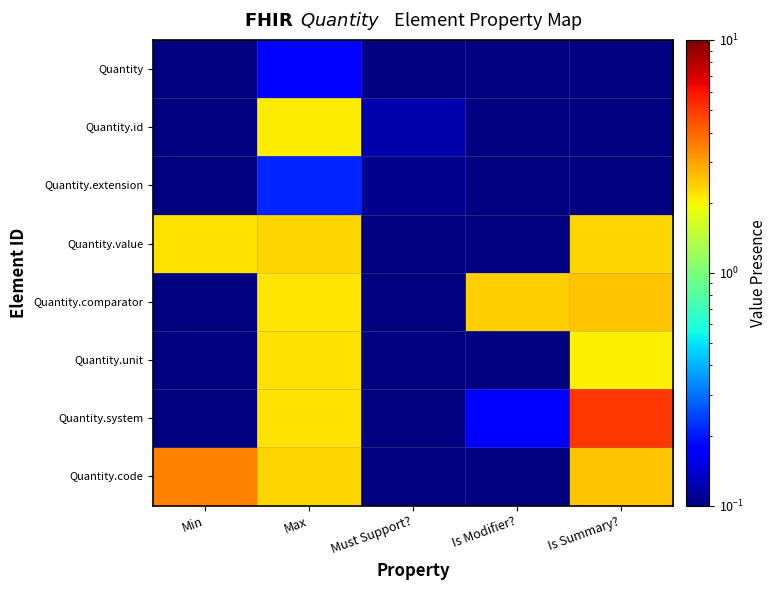

Which series has the largest range (max minus min)?

Quantity.system